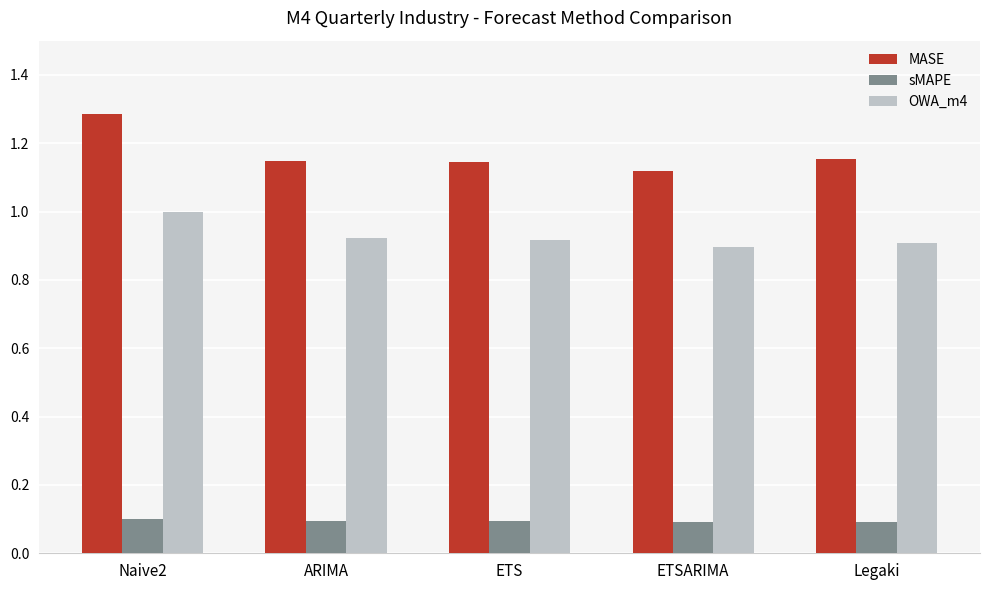

At which label is OWA_m4 closest to 0?

ETSARIMA